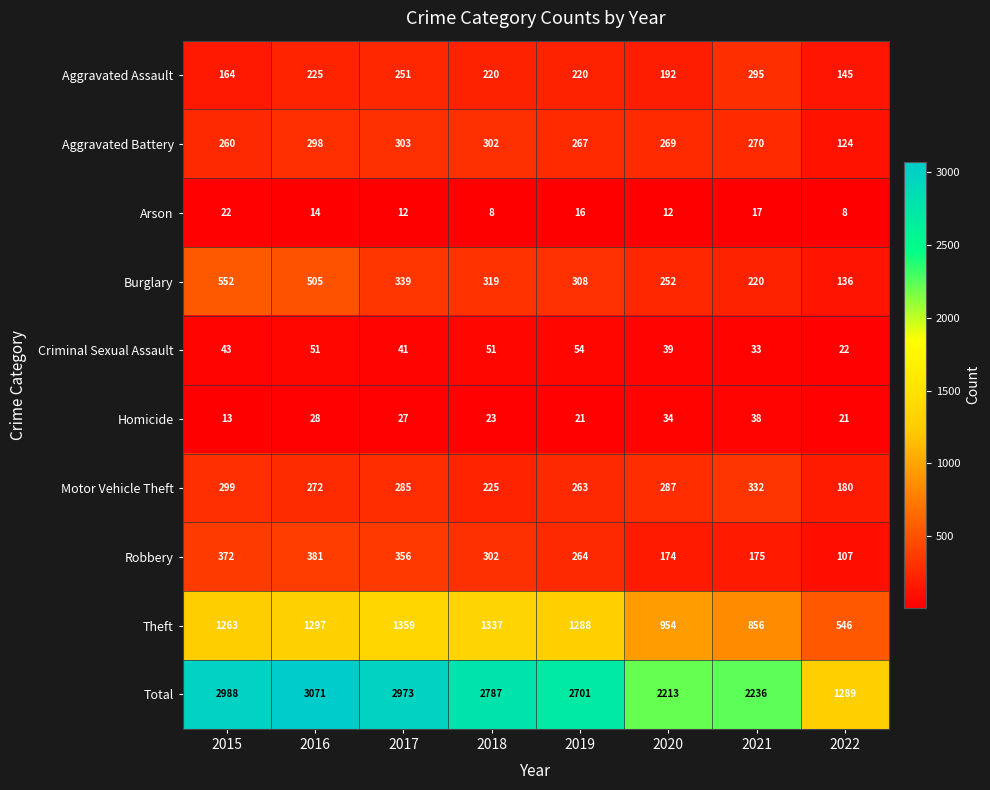

What is the approximate value of Motor Vehicle Theft at 2016?

272